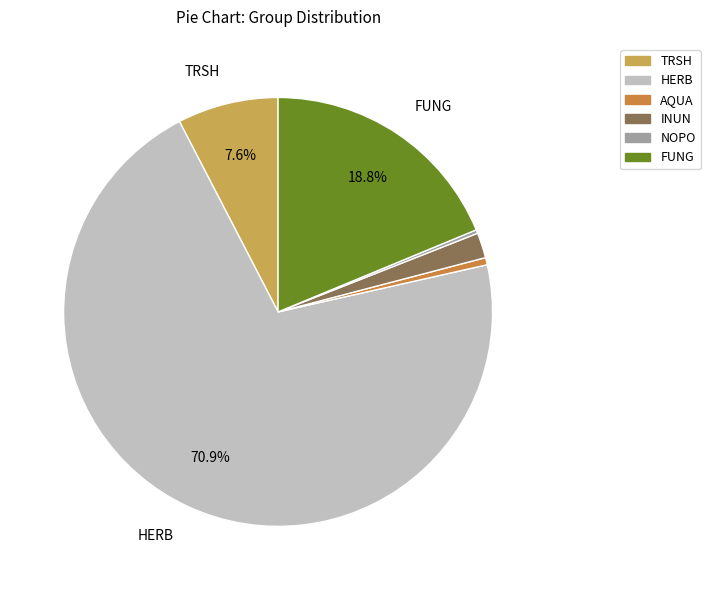

Which slice is the largest?

HERB